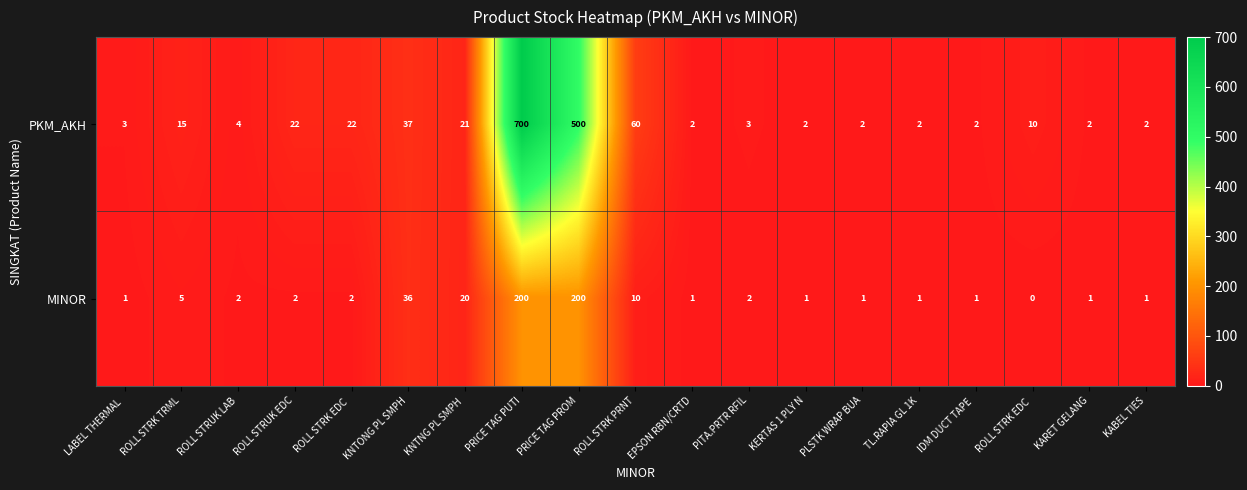

Which series has the largest range (max minus min)?

PKM_AKH